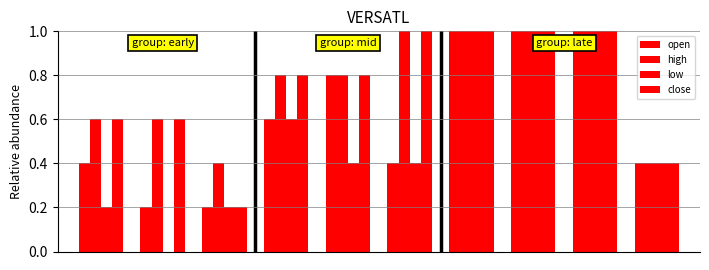

What is the maximum value for high?

1.0